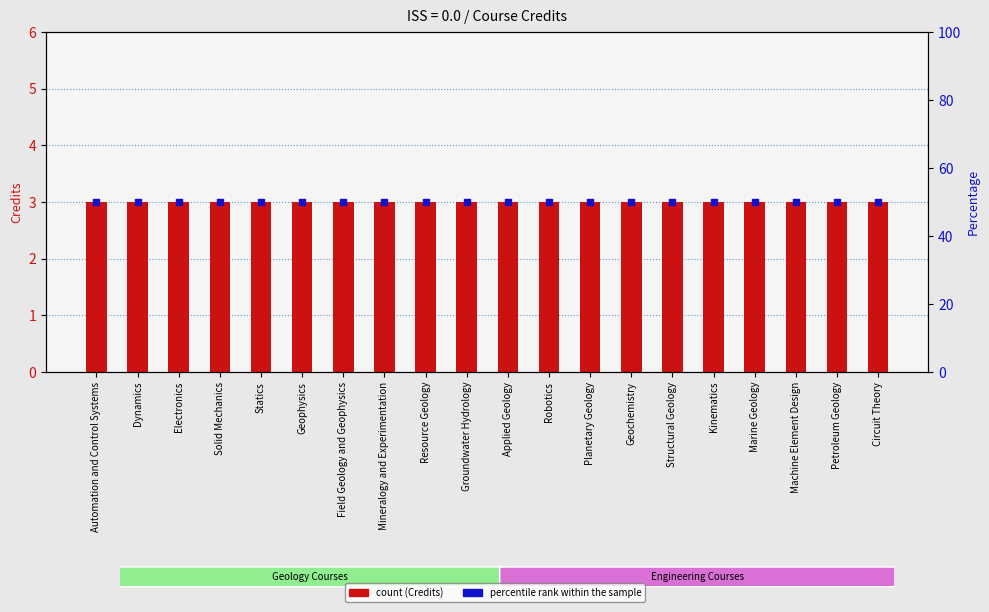

At which category is the sum across all series the highest?

Automation and Control Systems